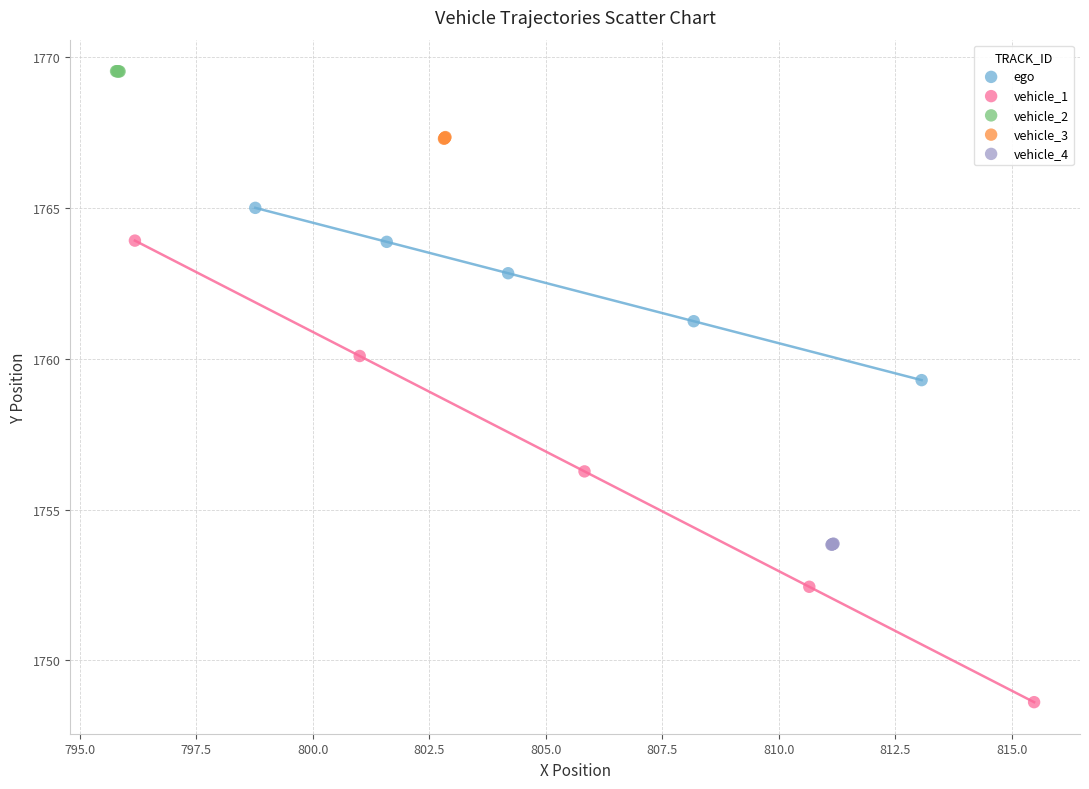

Which series contains the highest Y value?

vehicle_2